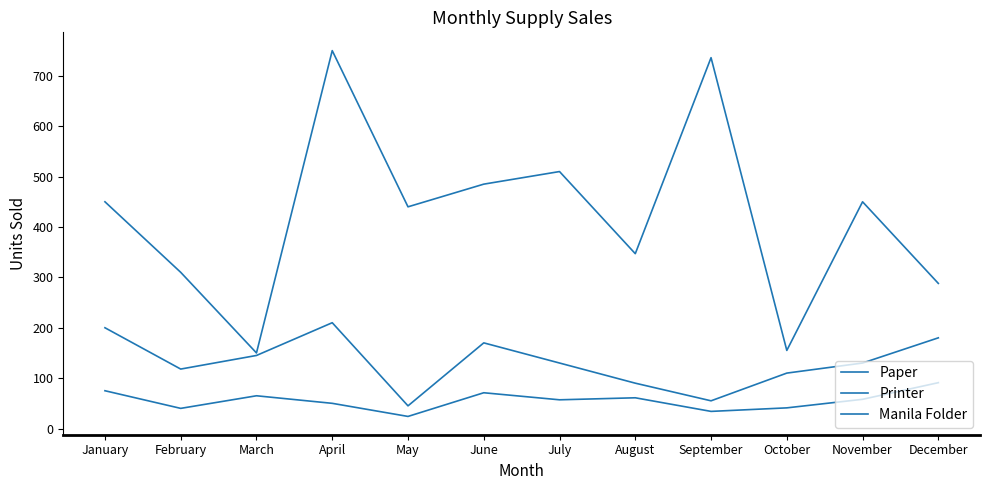

List the series in order of their peak value, highest first.

Paper, Manila Folder, Printer